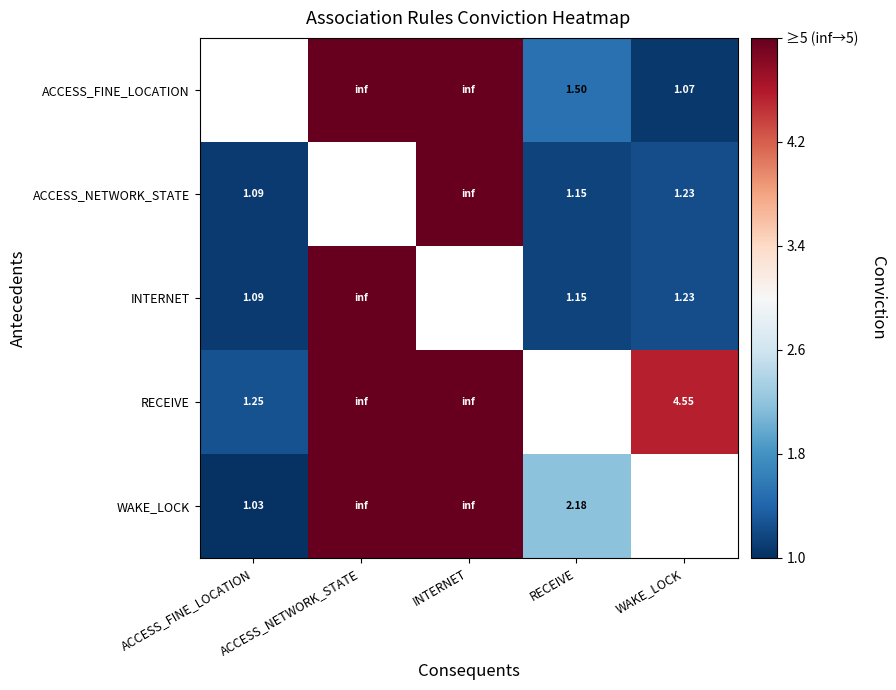

How many series are shown in this chart?

5